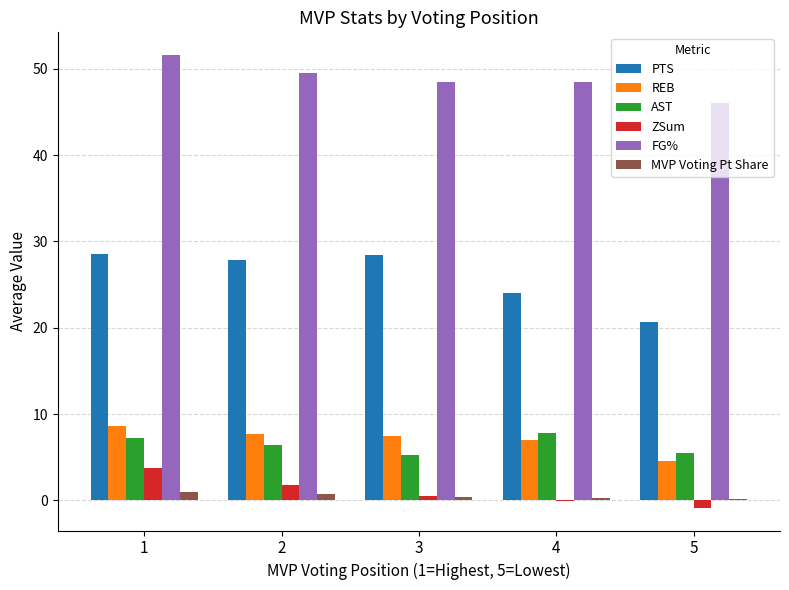

What is the sum of all ZSum values?

5.1